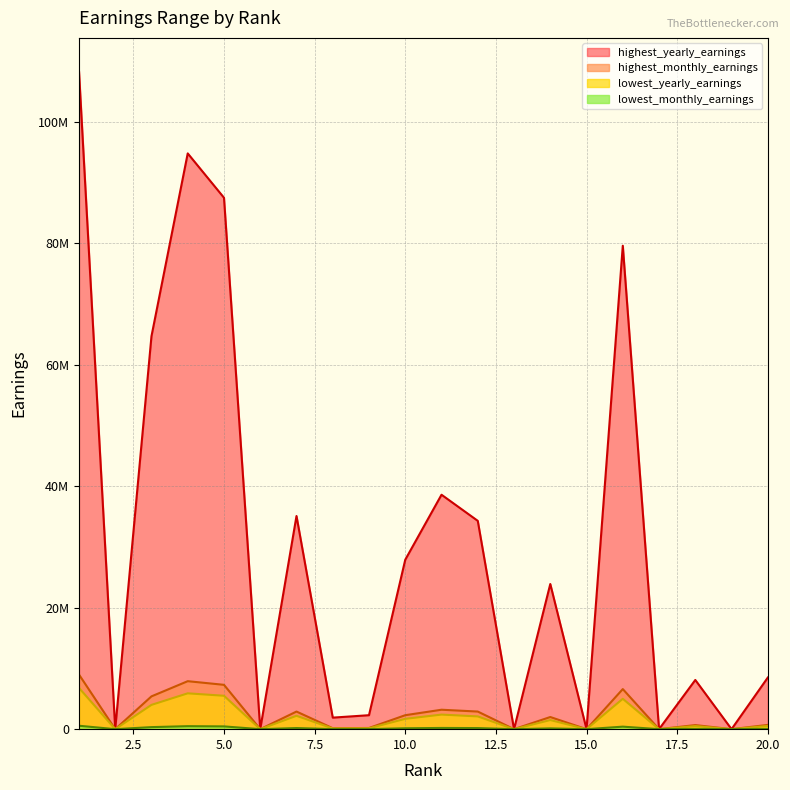

Between 5 and 12, which is larger?

5